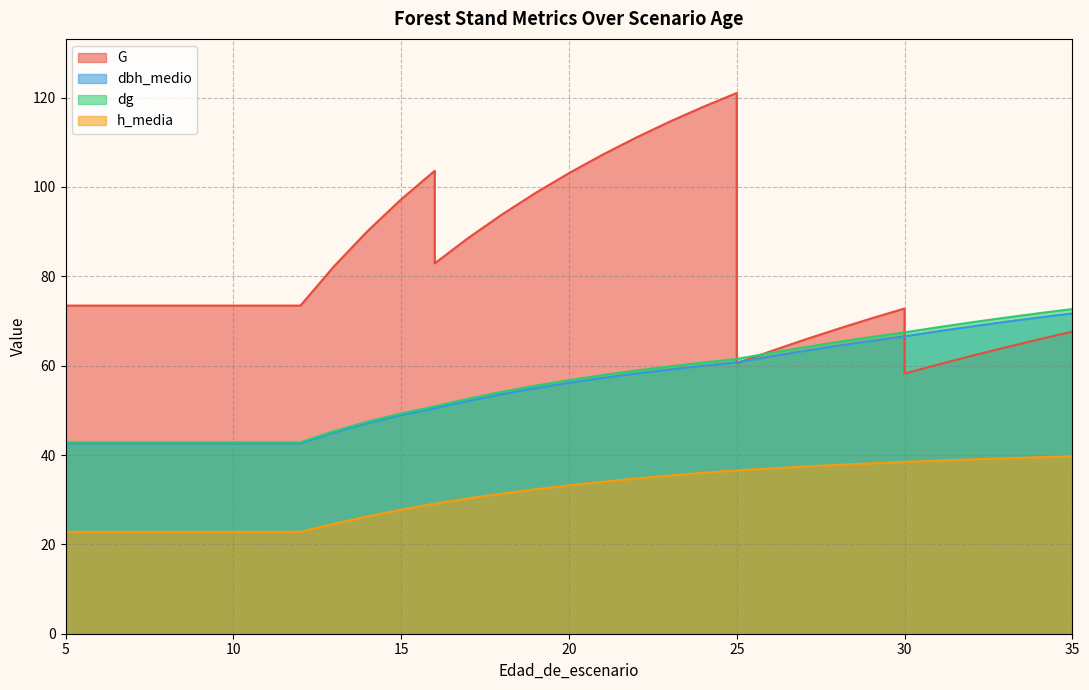

Rank the series by their maximum value, from highest to lowest.

G, dg, dbh_medio, h_media